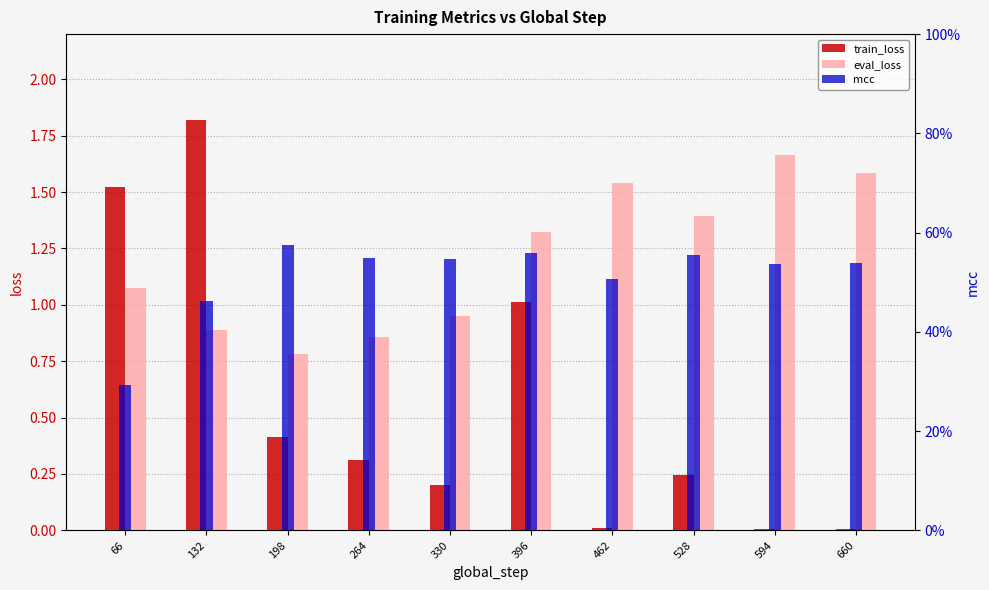

Which label corresponds to the largest value in the chart?

132